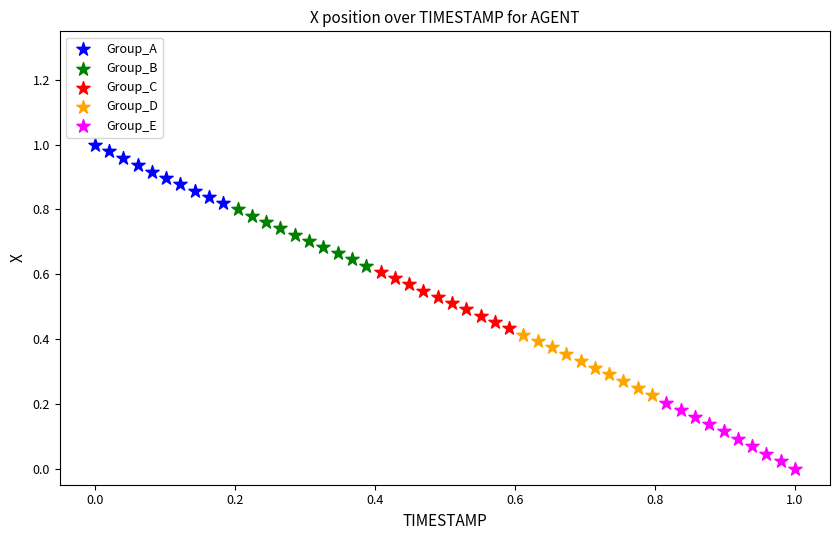

What are all the series names shown in the legend?

Group_A, Group_B, Group_C, Group_D, Group_E